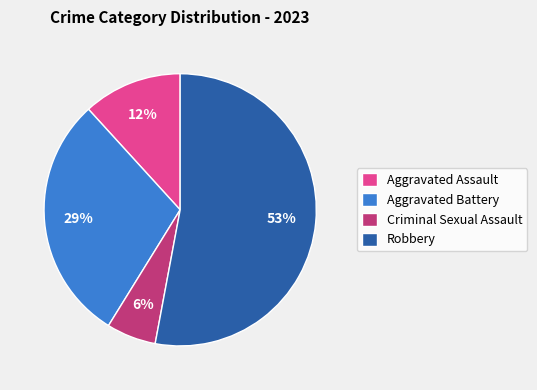

How many segments does this pie chart have?

4